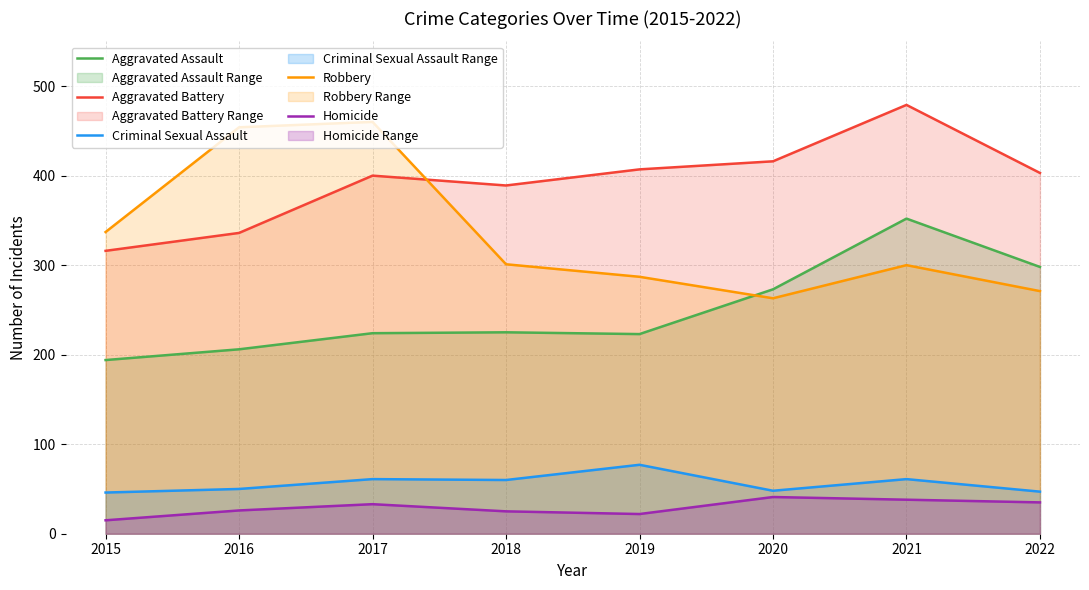

True or false: Criminal Sexual Assault and Aggravated Assault cross at least once.

False